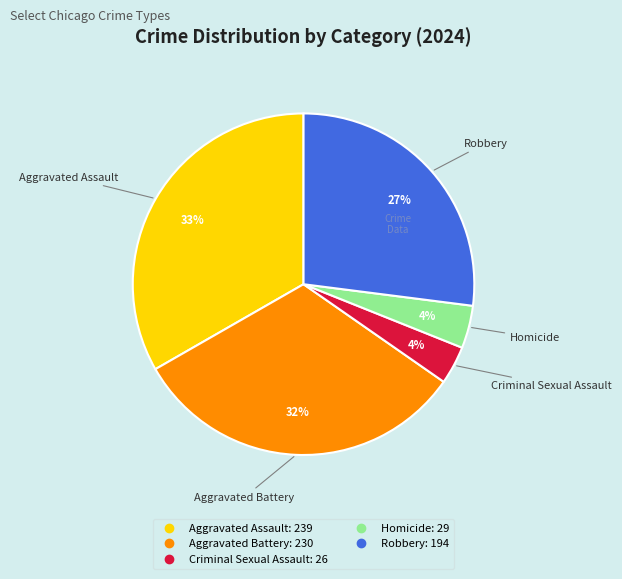

Does Aggravated Assault represent more than half of the total?

No